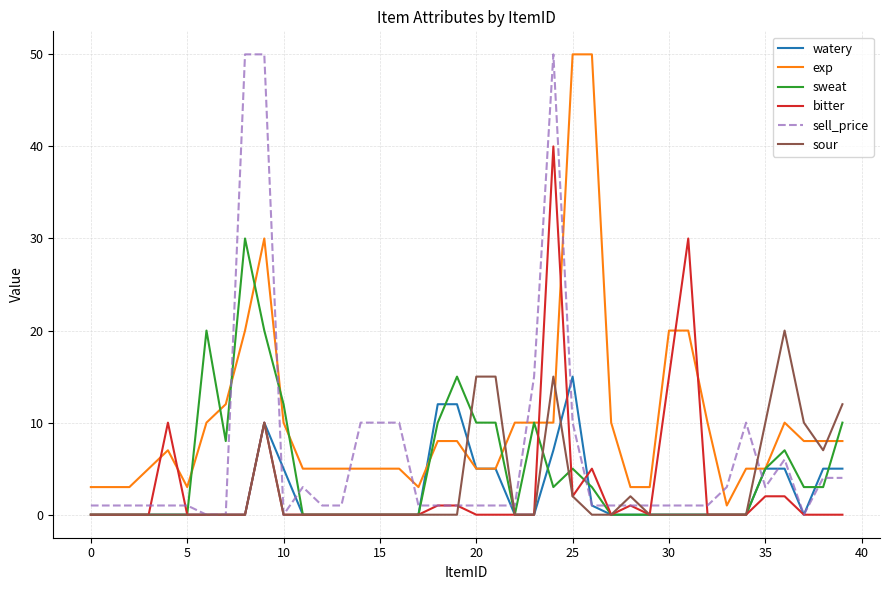

Which series has the largest total across all categories?

exp